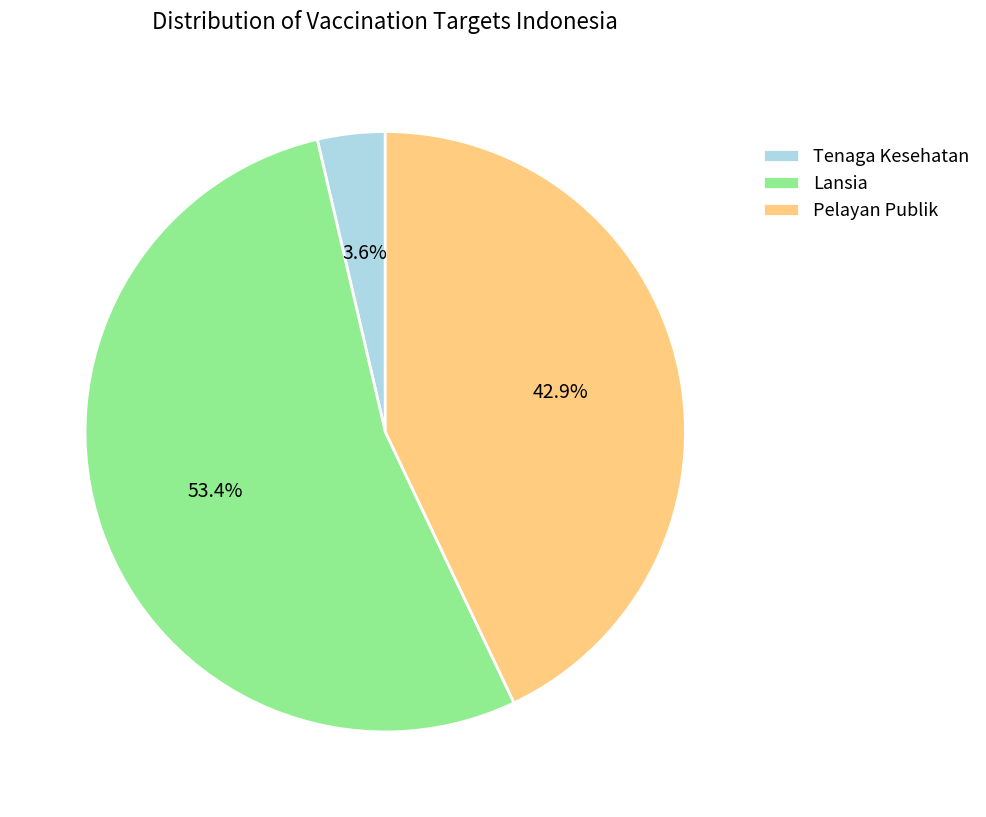

Rank the categories by value from lowest to highest.

Tenaga Kesehatan, Pelayan Publik, Lansia